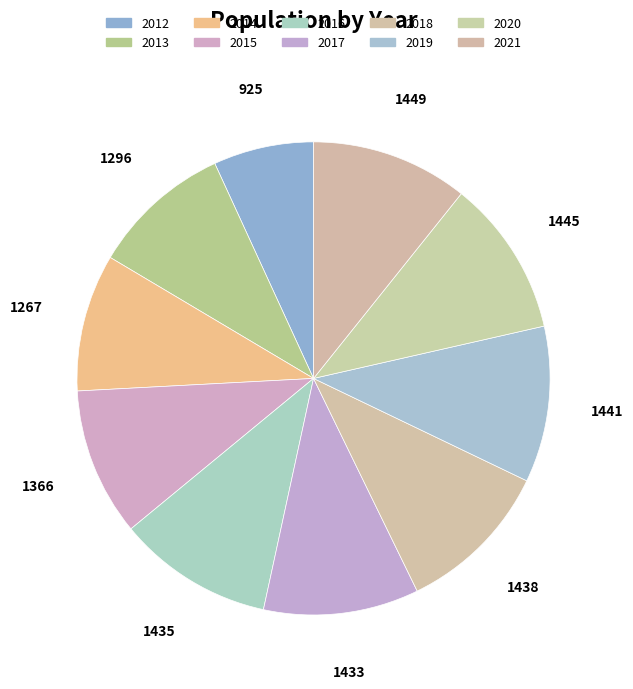

Count the number of slices in the pie.

10